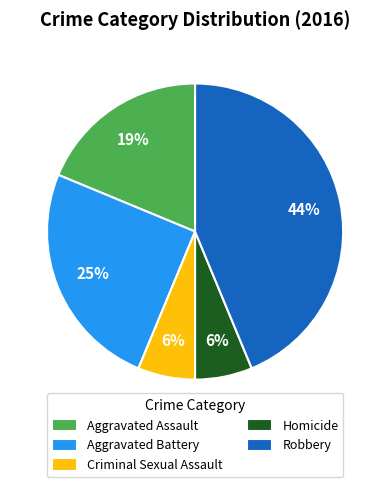

How many slices are in this pie chart?

5